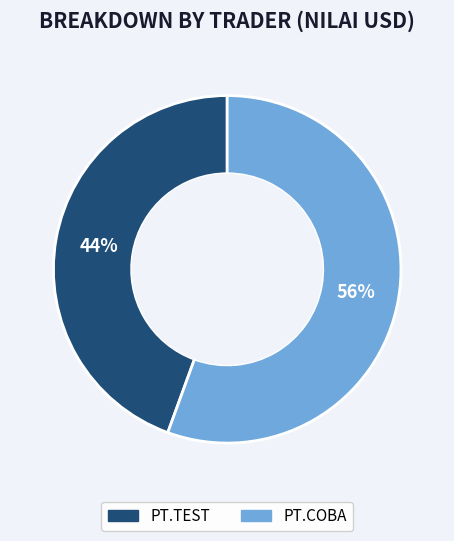

How many slices are in this pie chart?

2